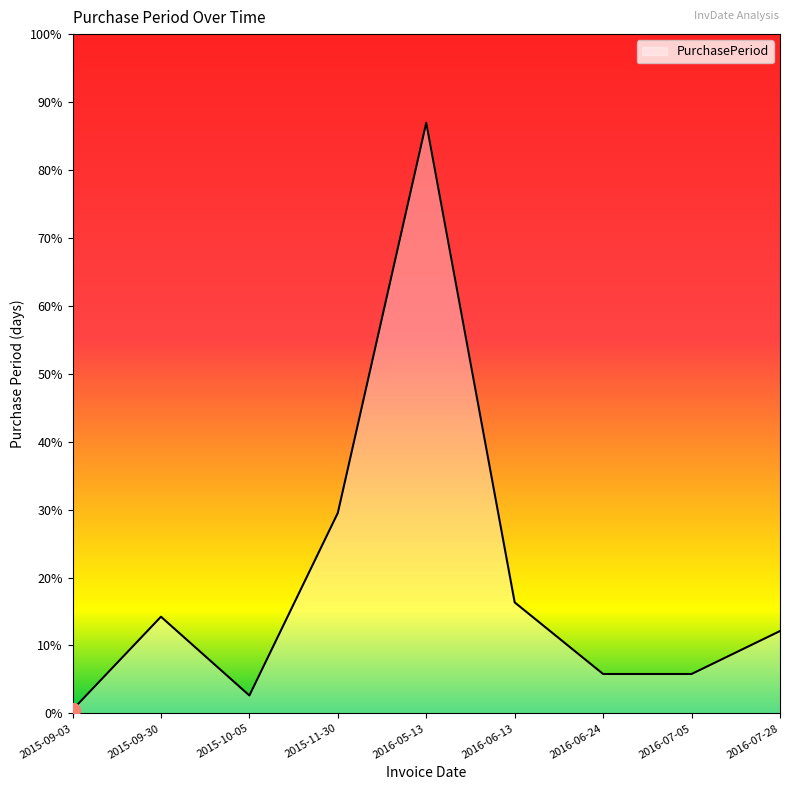

At which category does the chart reach its peak across all series?

2016-05-13